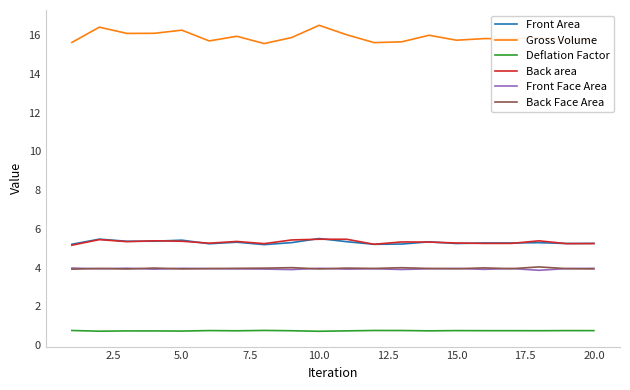

True or false: Deflation Factor and Front Area intersect in this chart.

False